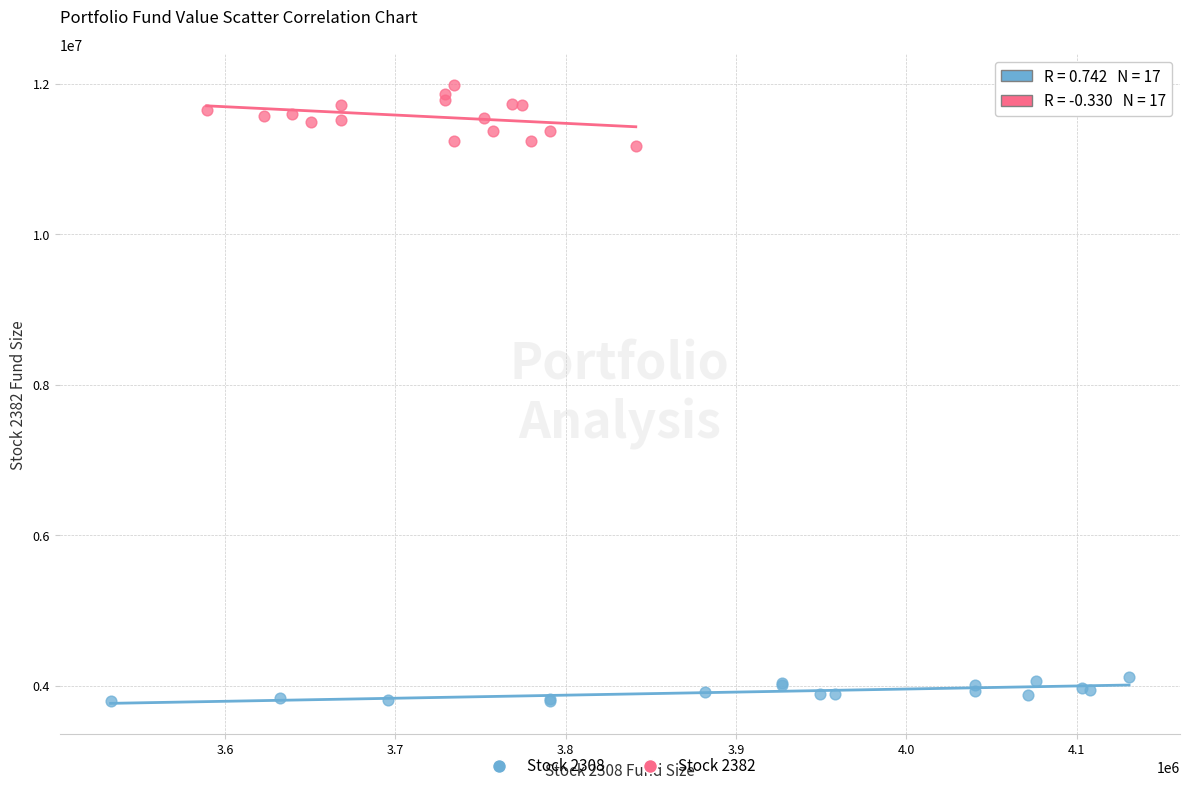

Which series has the widest spread of Y values?

Stock 2382